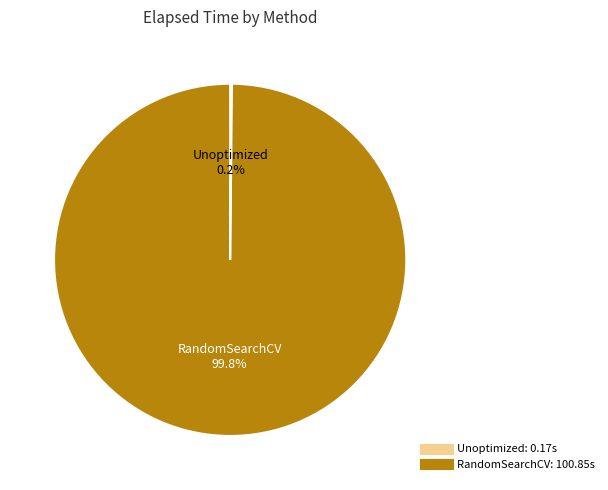

Which slice is the largest?

RandomSearchCV